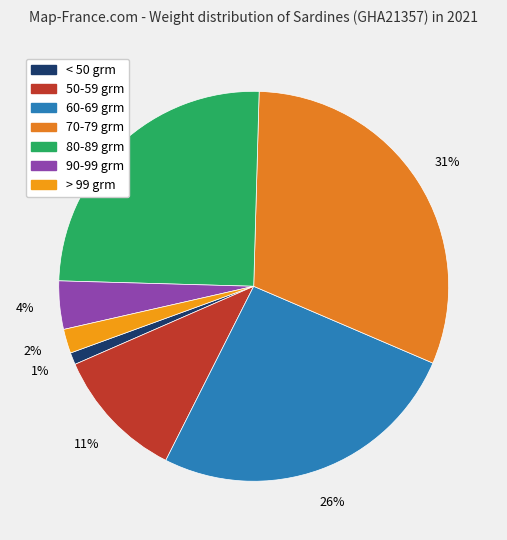

Which category has the smallest portion of the pie?

< 50 grm